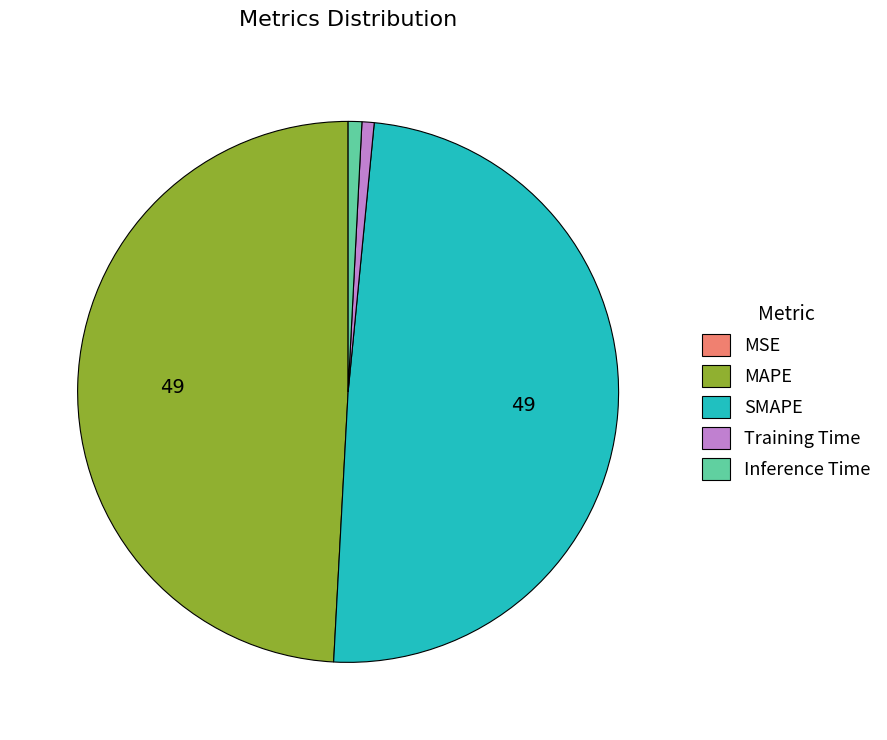

The Inference Time slice represents 9% of the pie. True or false?

False